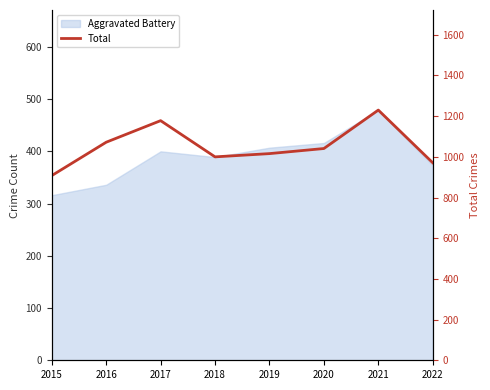

What is the value of the 8th point from the left?

971